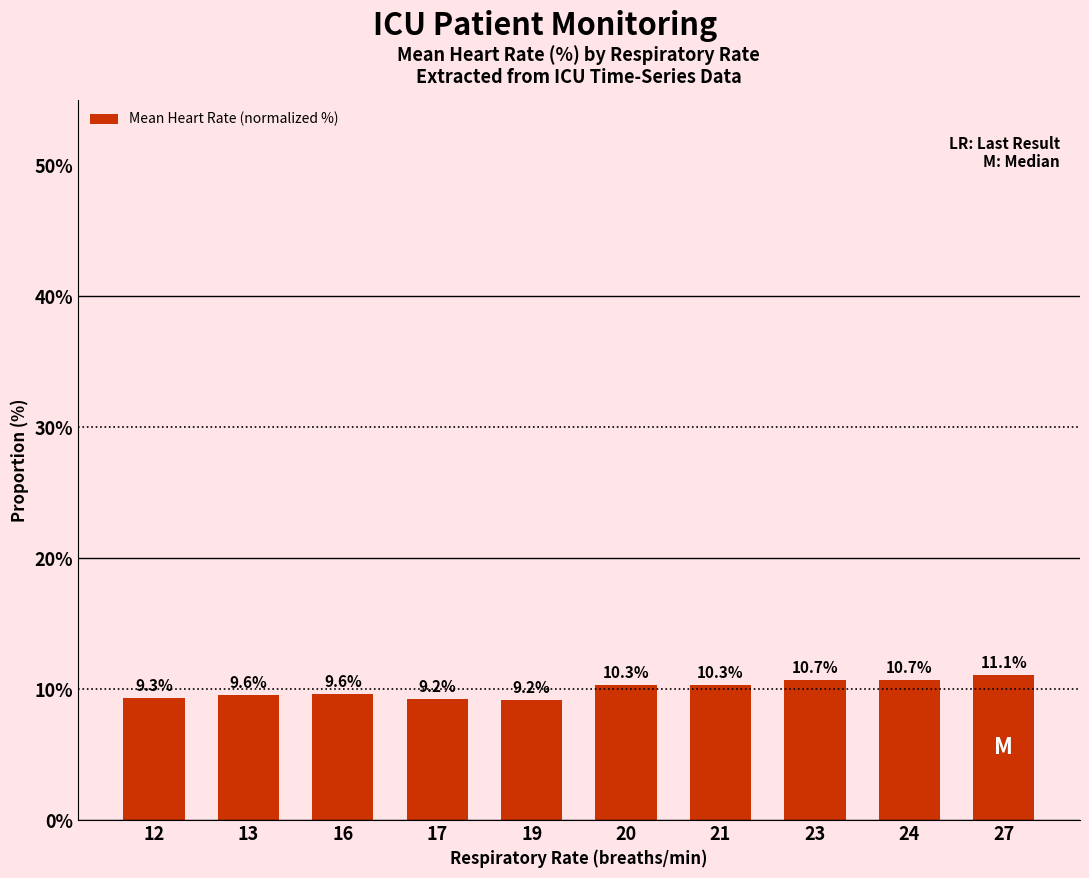

What is the change in value from 13 to 21?

+0.7